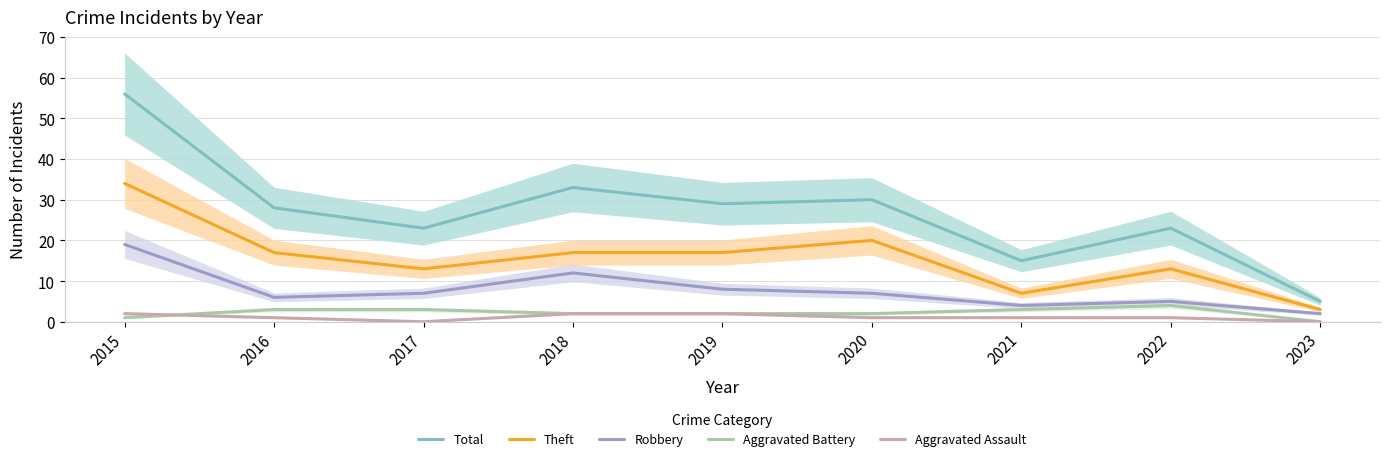

Between 2020 and 2023, which series saw the biggest shift?

Total